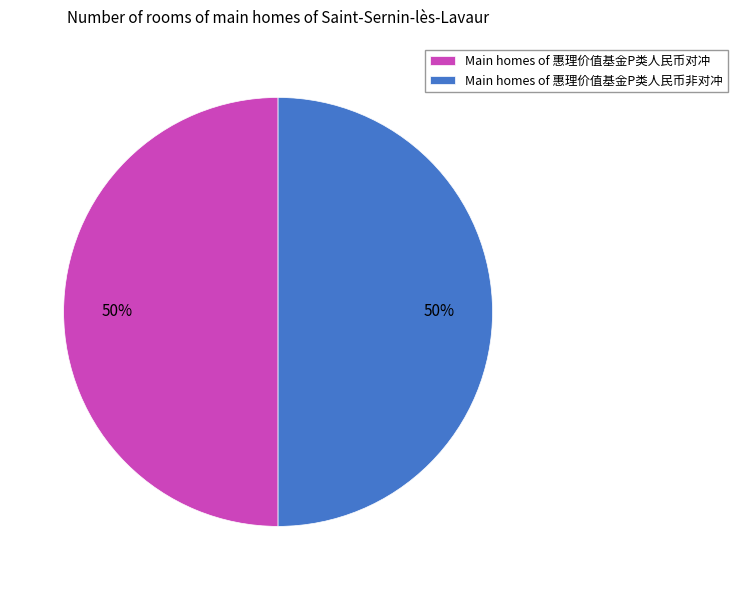

To the nearest percent, what is the combined percentage of Main homes of 惠理价值基金P类人民币对冲 and Main homes of 惠理价值基金P类人民币非对冲?

100%